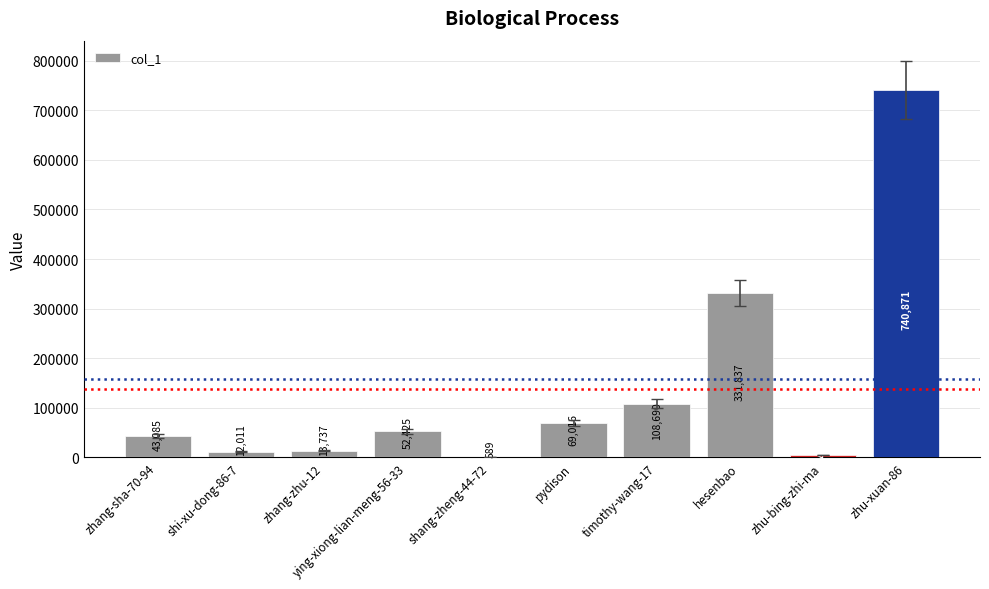

The value at pydison is 69016. True or false?

True